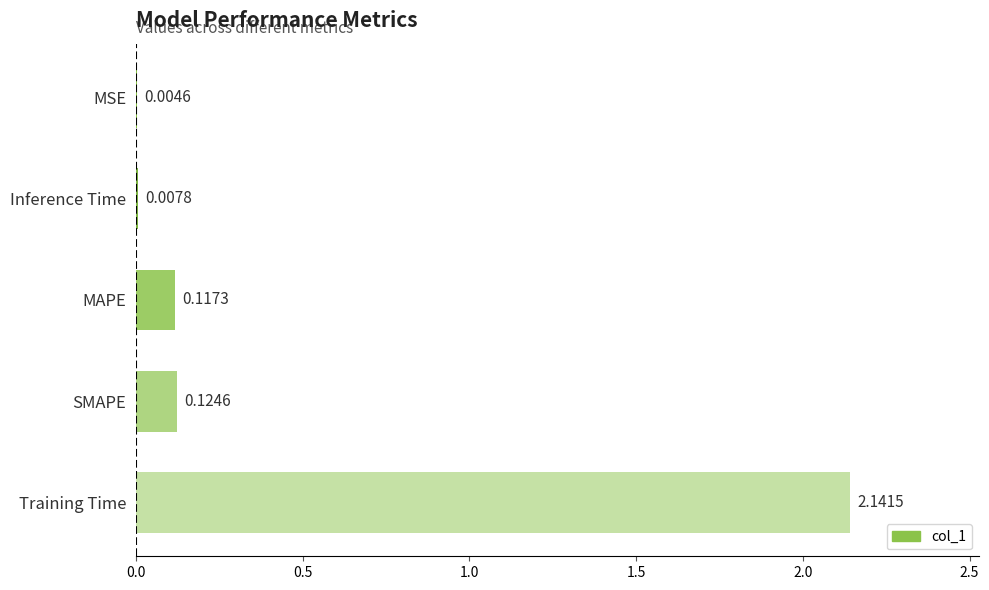

Which label corresponds to the largest value in the chart?

Training Time